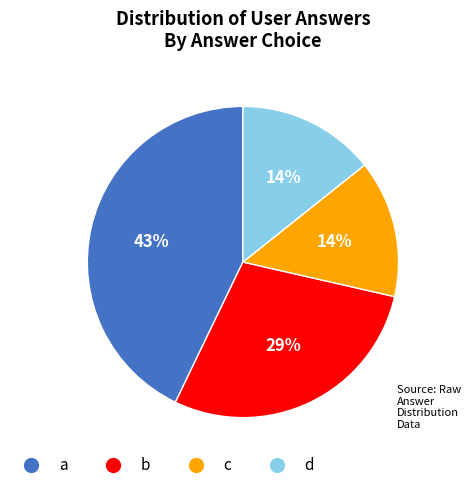

To the nearest percent, what is the difference between the largest and smallest slice percentages?

29%